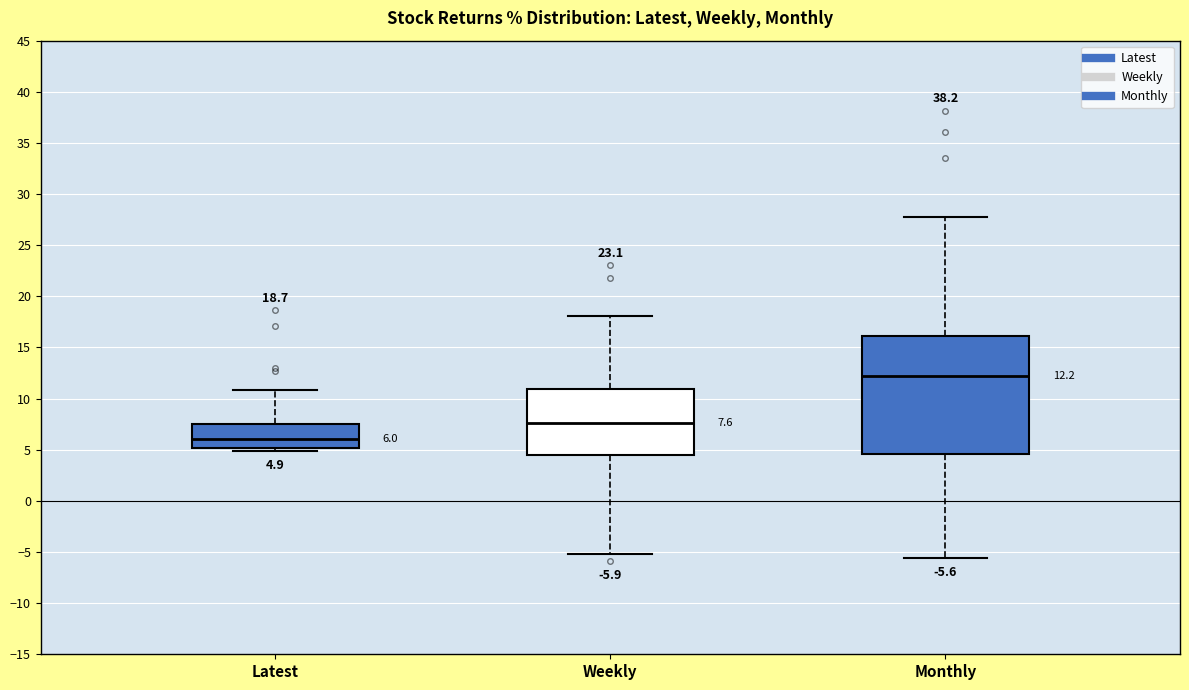

Which box's median line is the highest?

Monthly